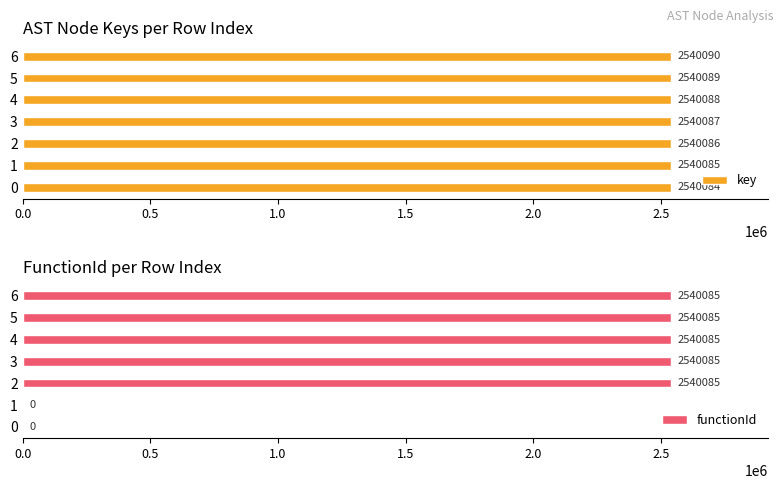

Is it true that key equals 3362379 at 4?

False